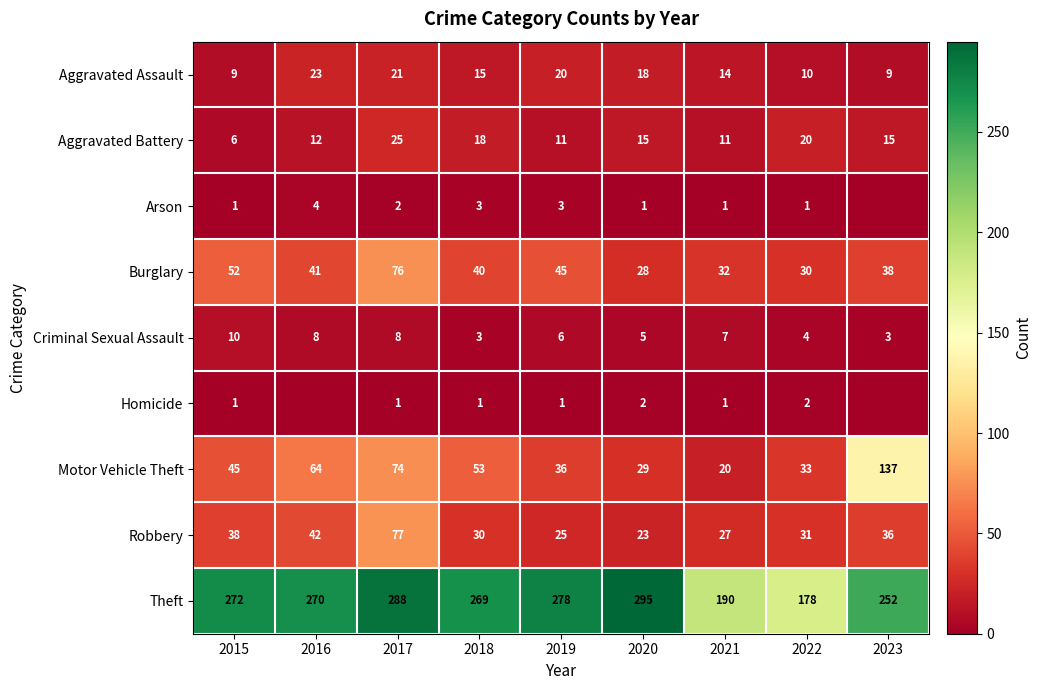

What is the sum of all Aggravated Battery values?

133